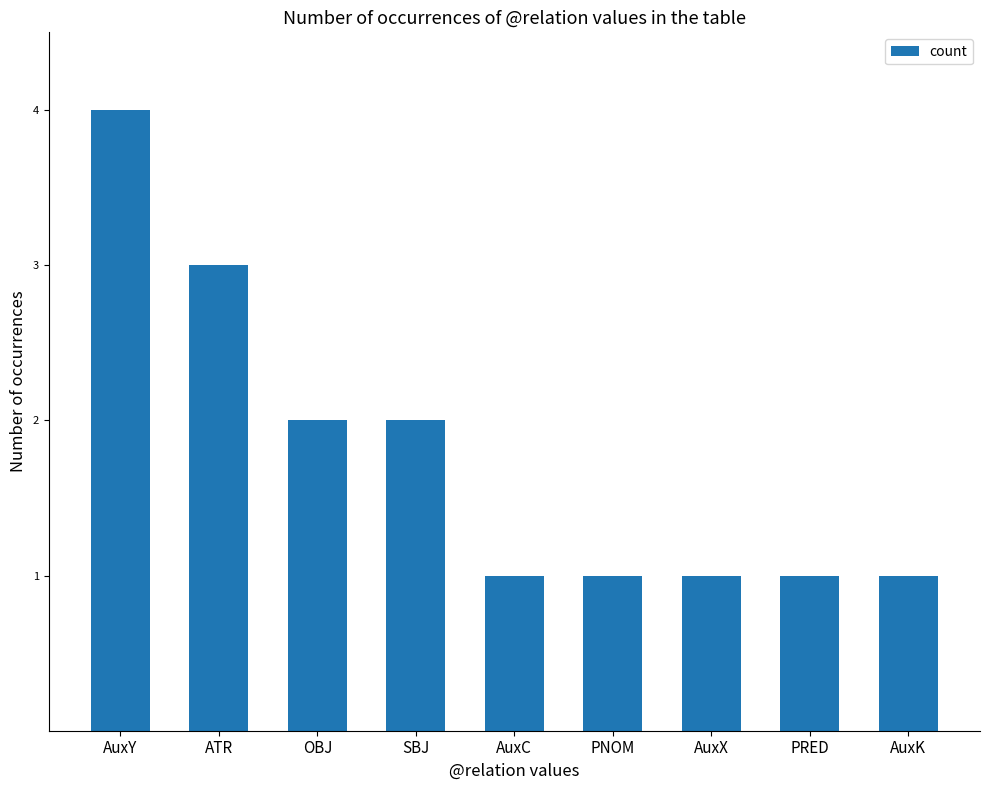

Reading right to left, extract all data points from this chart.

1	1	1	1	1	2	2	3	4